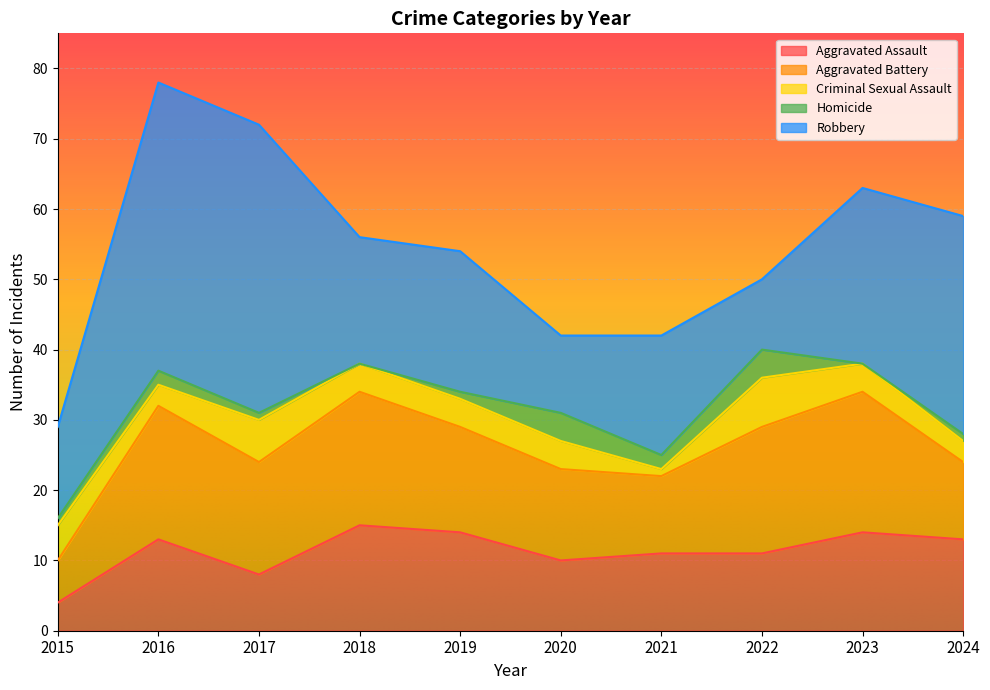

At which category is the sum across all series the highest?

2016